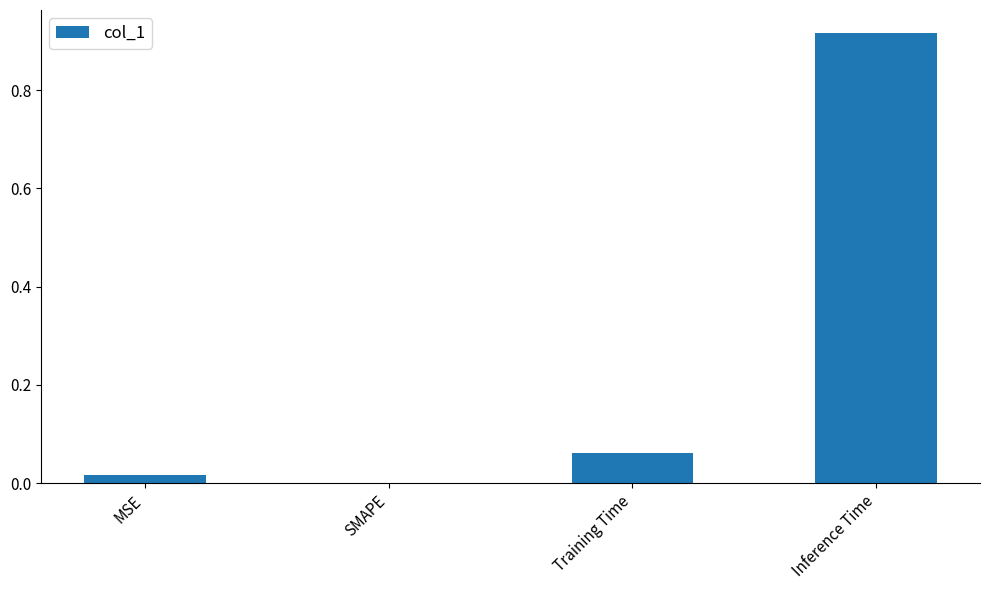

What is the sum of all values?

1.0